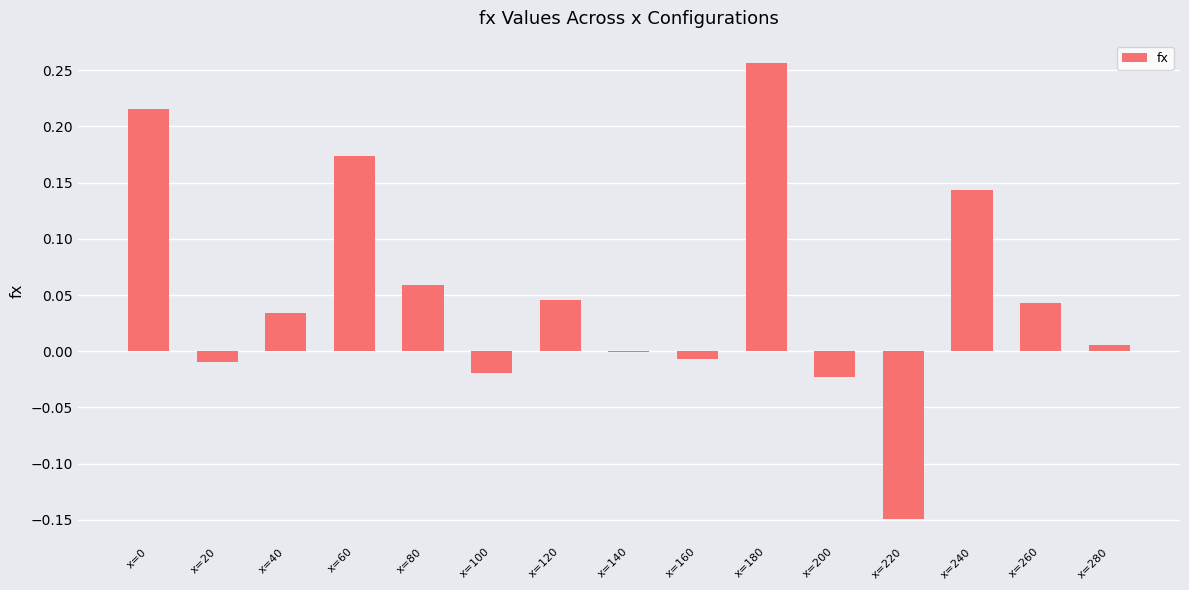

Which has a higher value, x=240 or x=220?

x=240